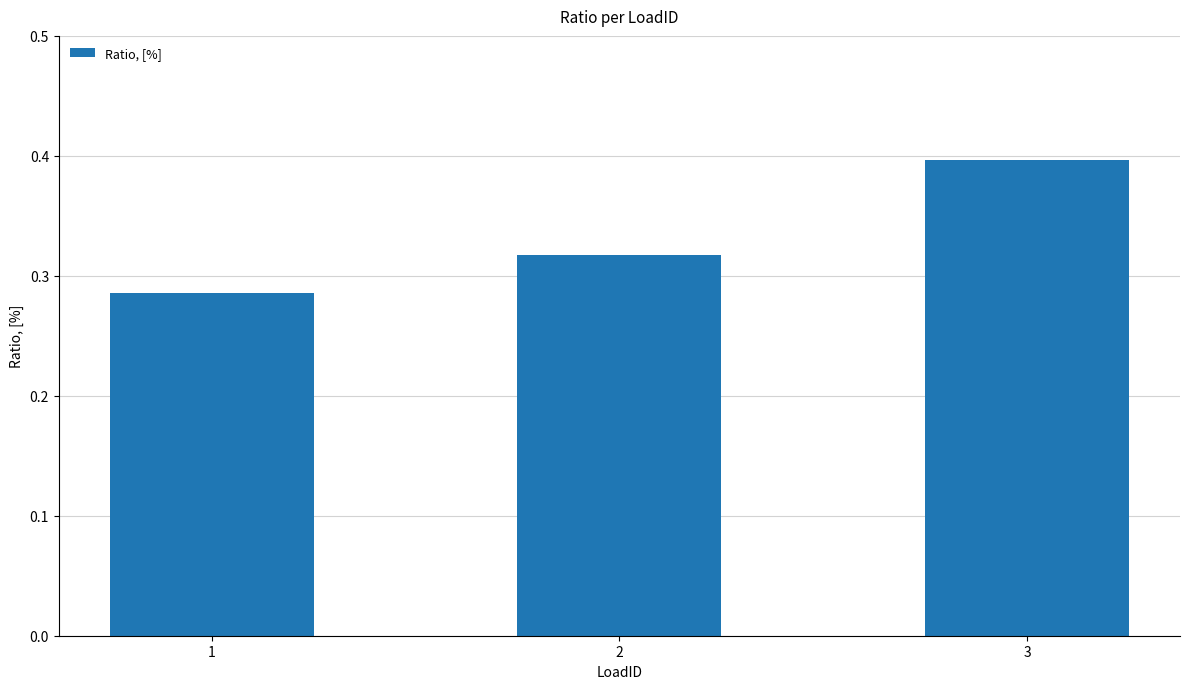

How many values are between 0 and 1?

3